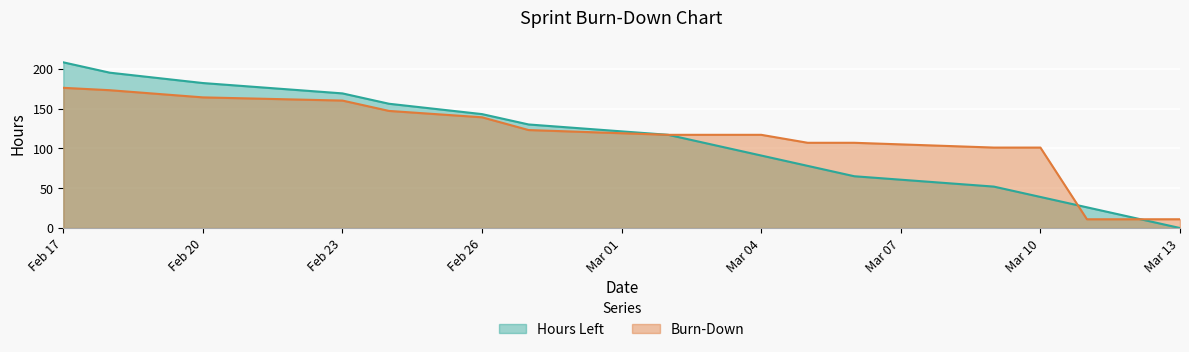

At which category is the sum across all series the highest?

Feb 17